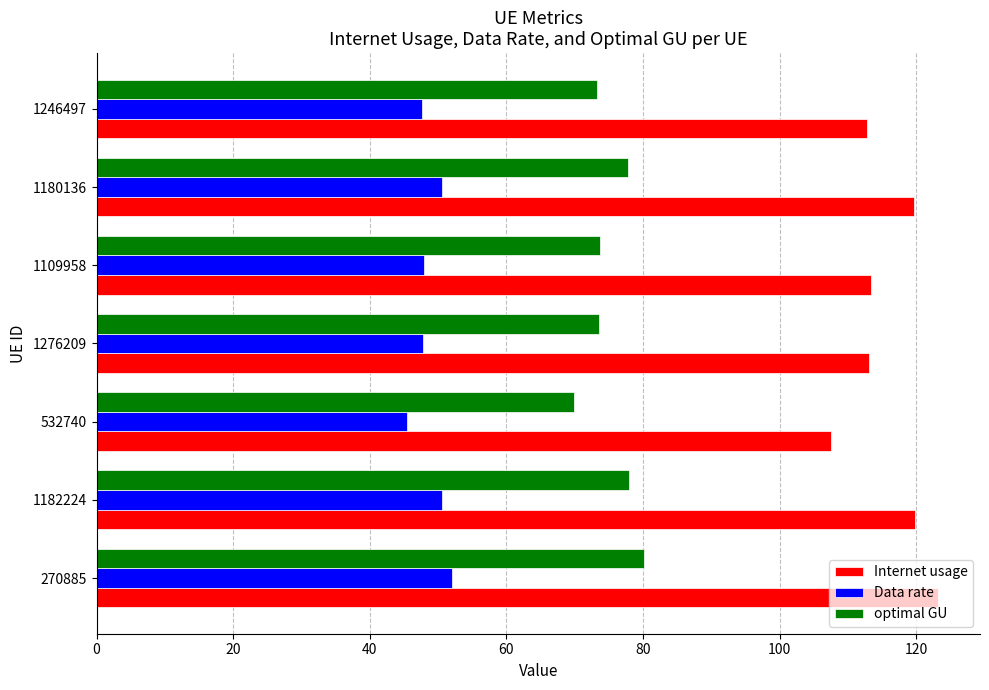

What value does the Data rate series have at 1180136?

50.6